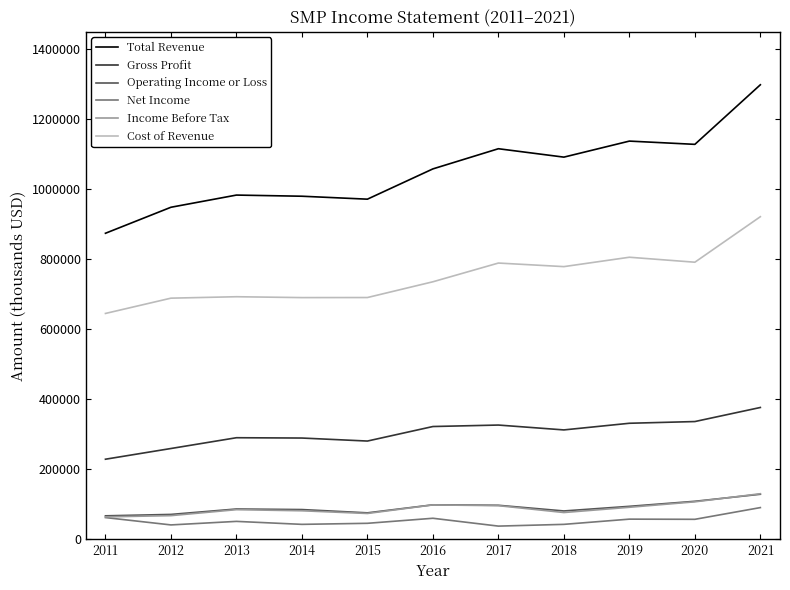

At which category is the sum across all series the highest?

2021